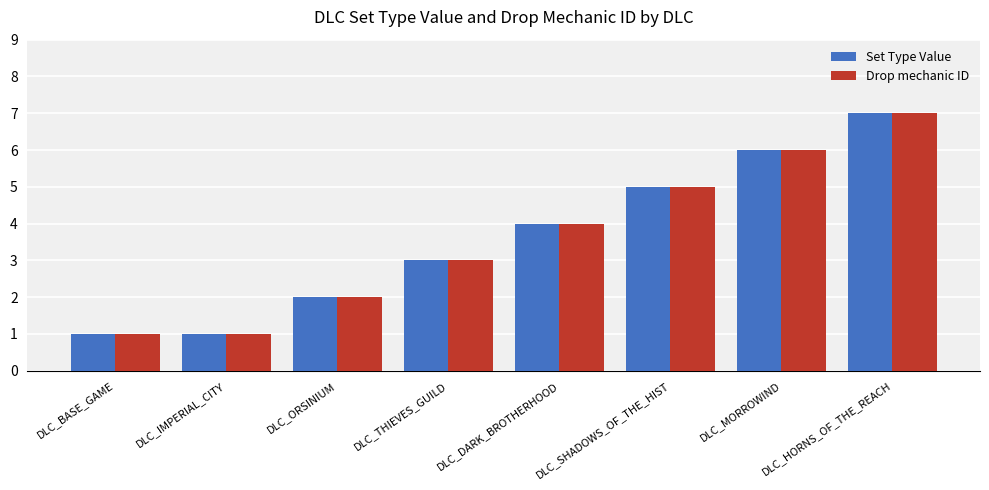

Reading left to right, what are all the values shown in this chart?

Set Type Value: 1	1	2	3	4	5	6	7
Drop mechanic ID: 1	1	2	3	4	5	6	7